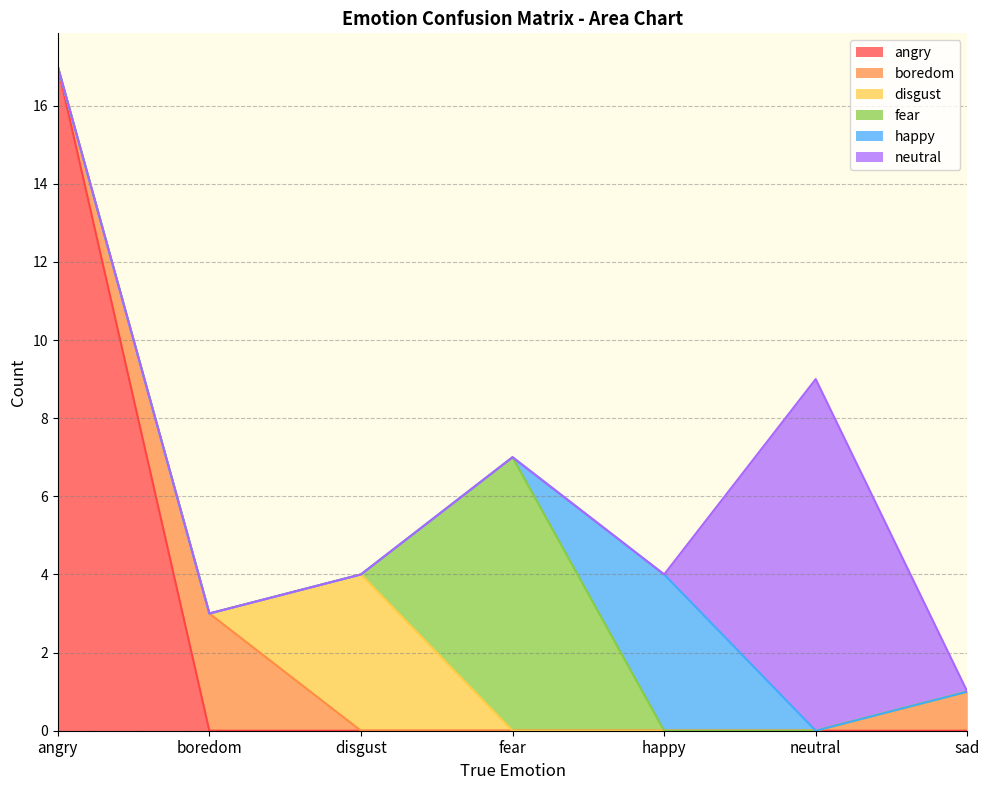

What is the maximum value shown in the chart?

17